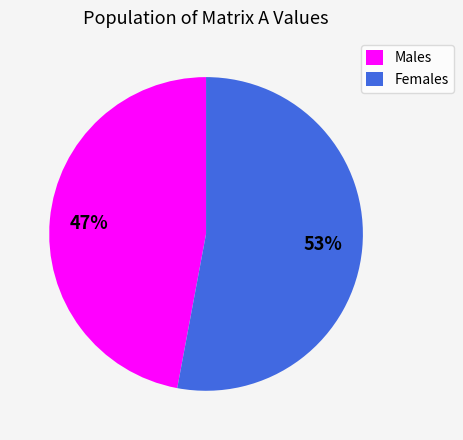

Rank the categories by value from highest to lowest.

Females, Males